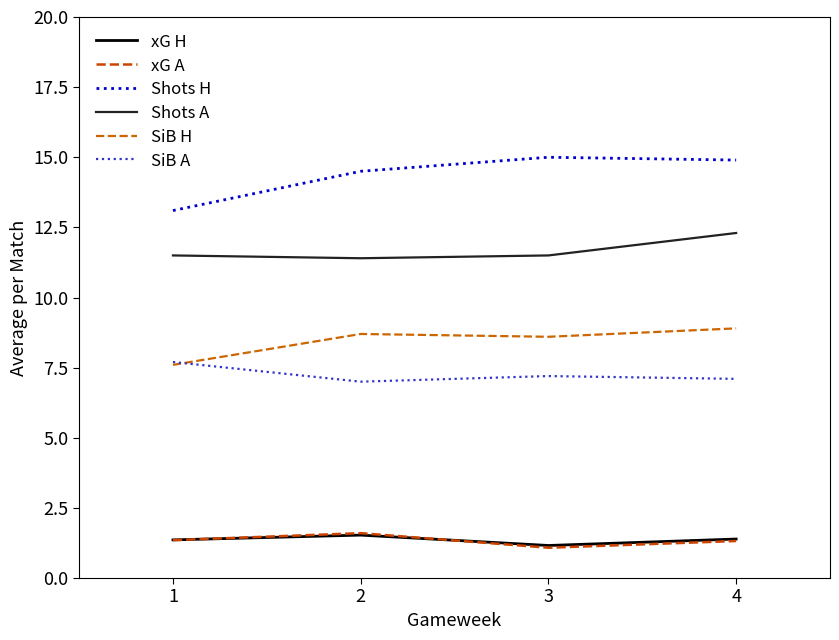

List the labels in order of xG A value, largest first.

2, 1, 4, 3